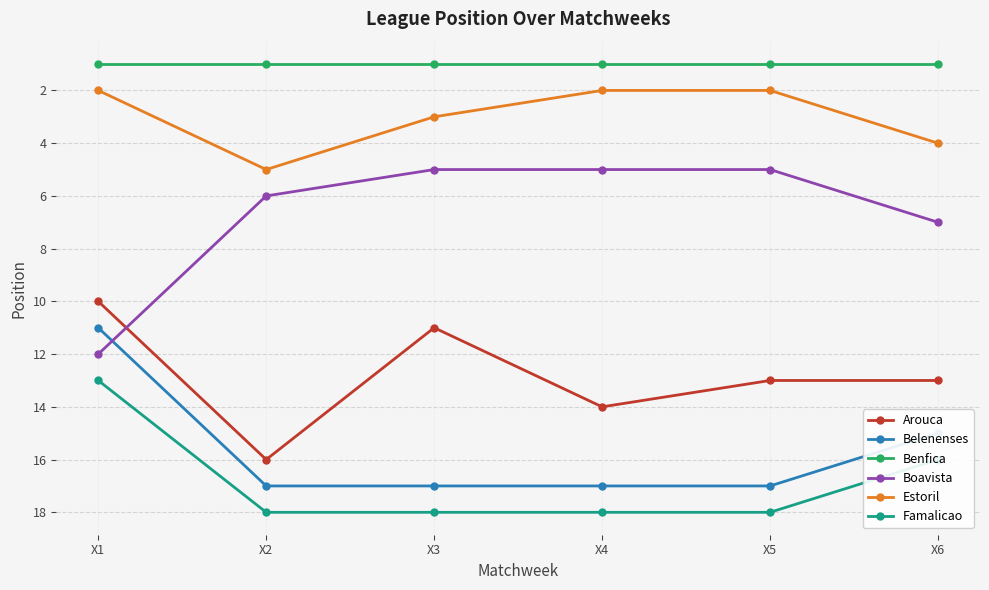

What is the difference between the highest and lowest values at X2?

17